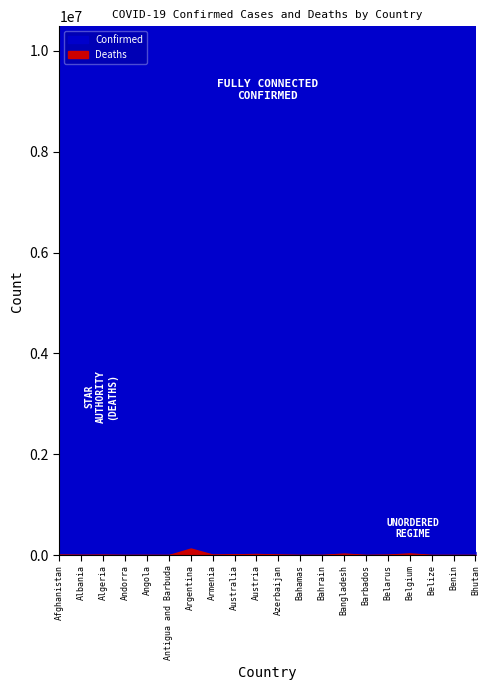

What is the spread (max minus min) of values at Albania?

324718